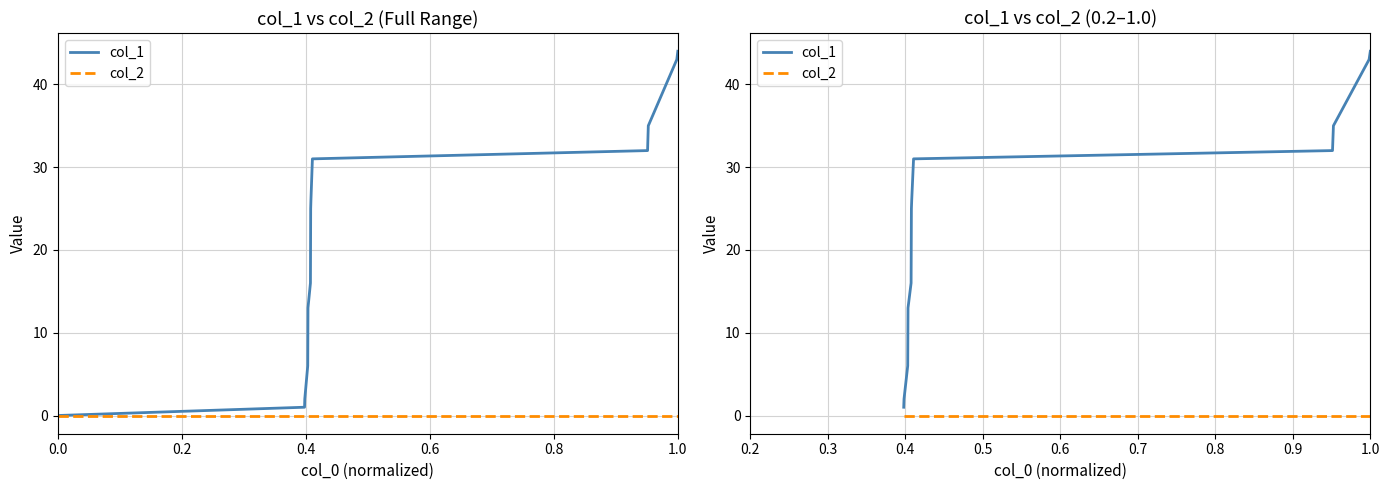

What is the label of the 9th point from the right?

0.8